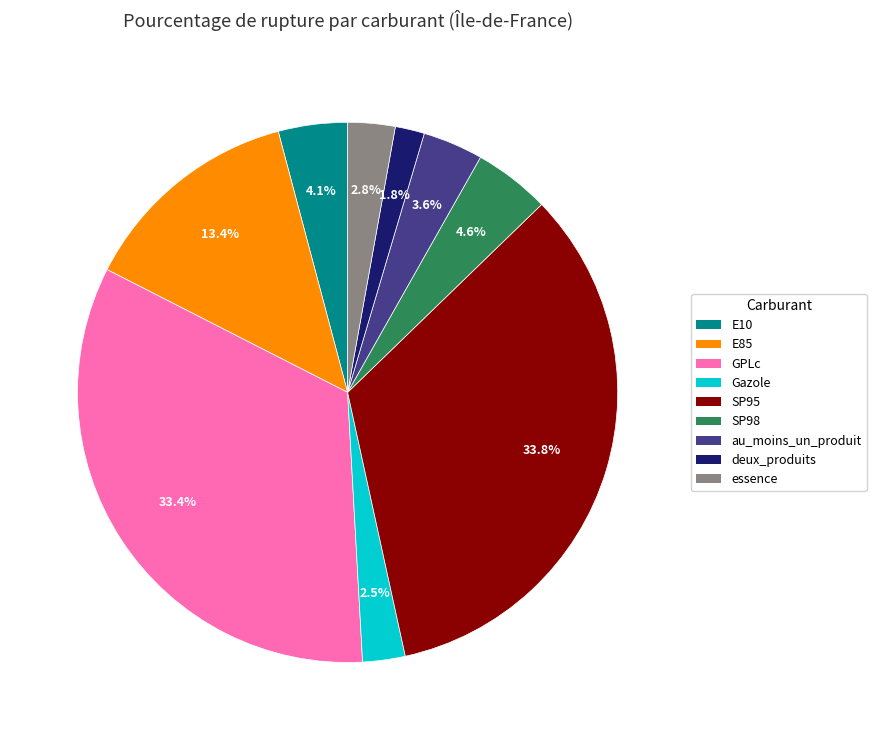

Combined, do SP95 and essence account for over 50%?

No